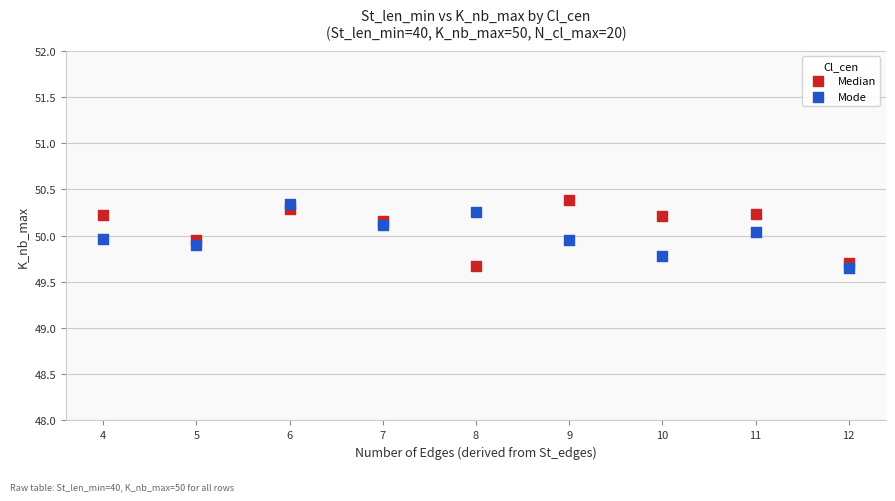

What is the X range (max minus min) for the scatter plot?

8.0